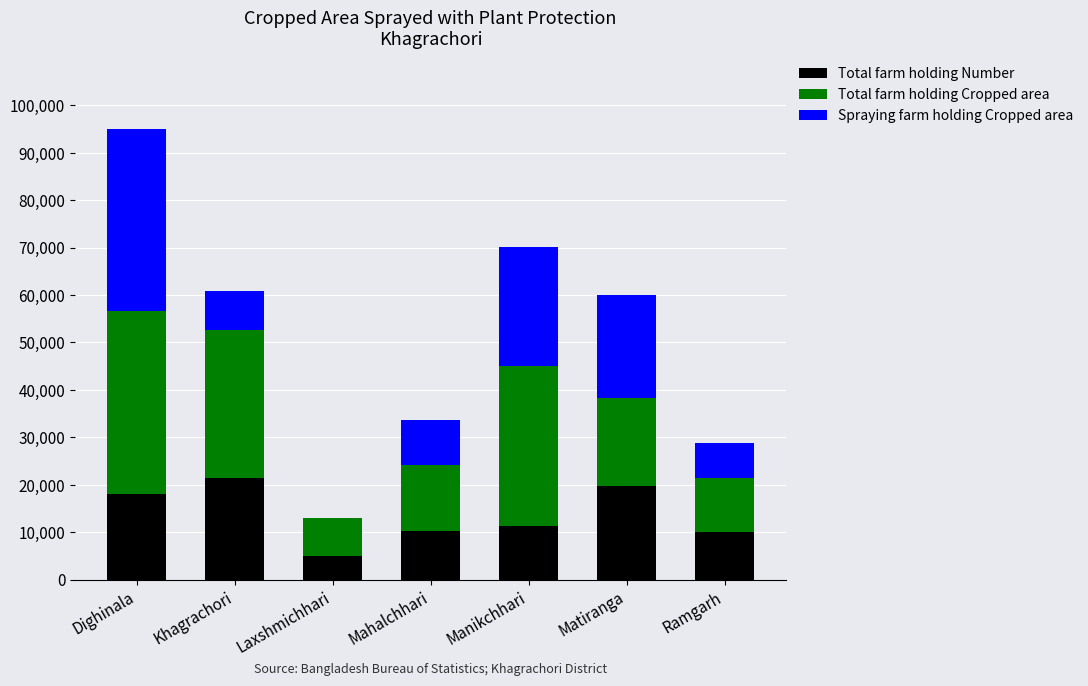

Are the bars grouped side by side (vs. stacked)?

No